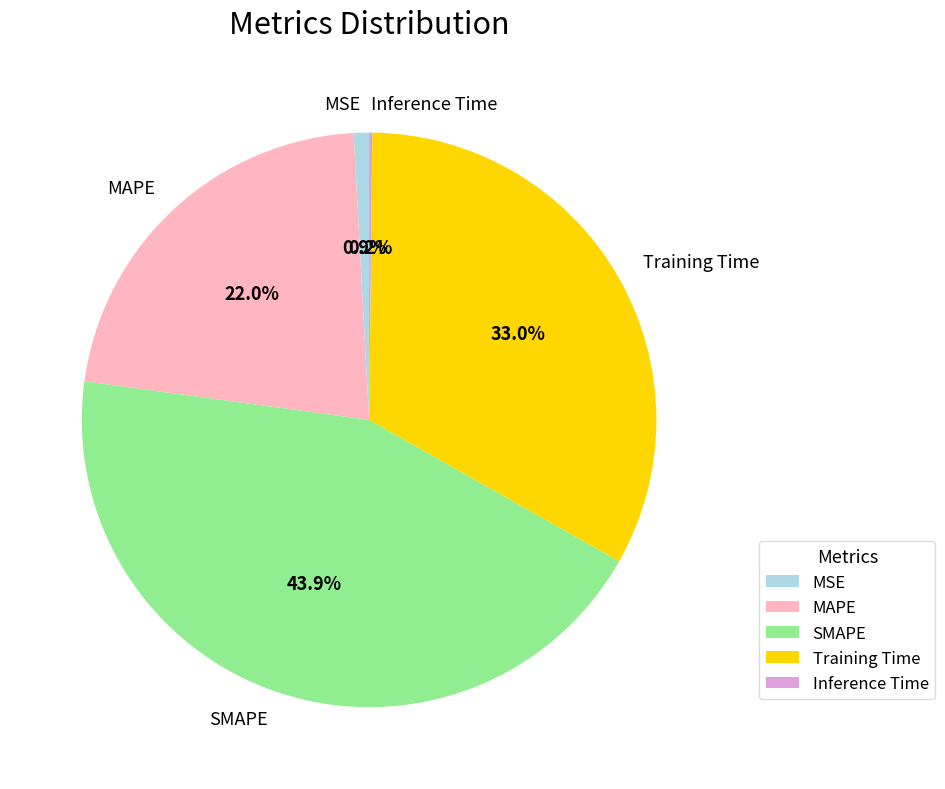

Is it true that MSE is 15% of the pie?

False